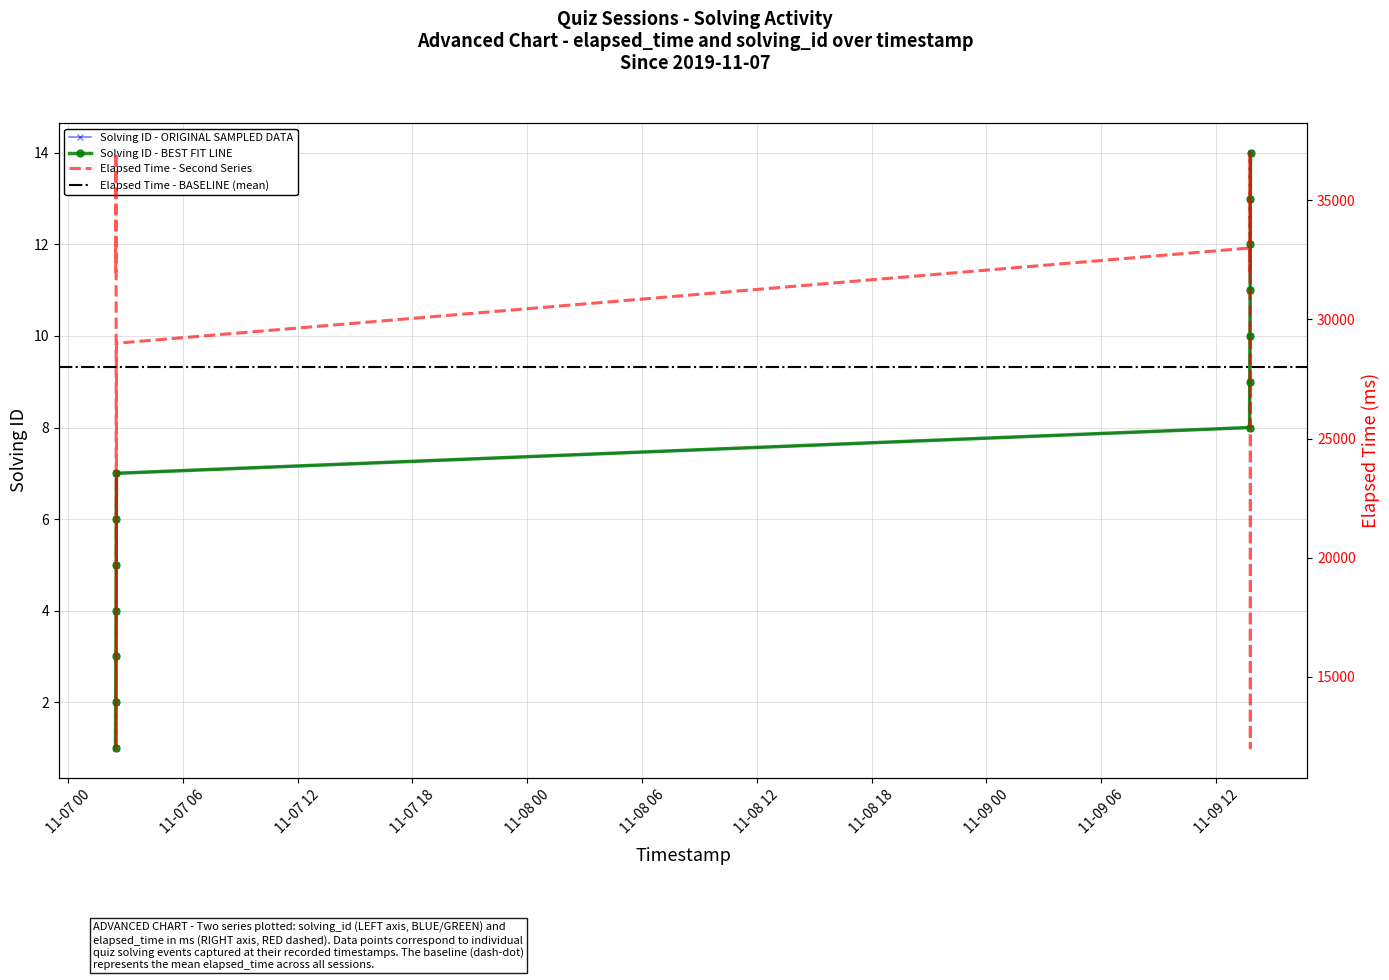

Which category has the lowest value across all series?

11-07 00